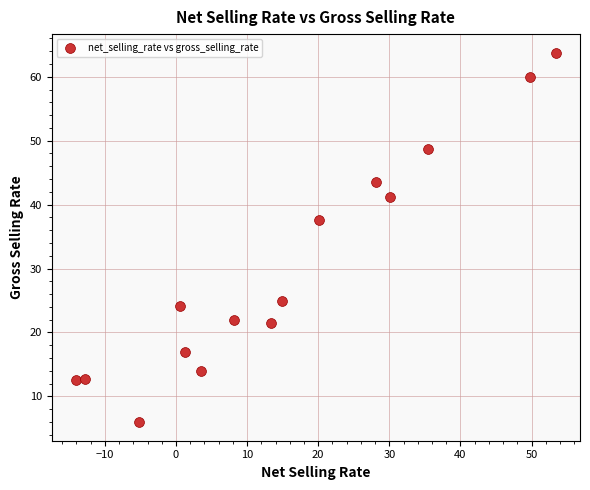

What Y value in the scatter plot is closest to 34?

37.6